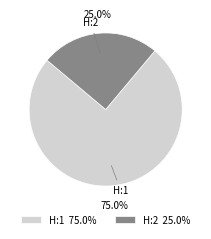

Does H:1 account for over 50% of the chart?

Yes